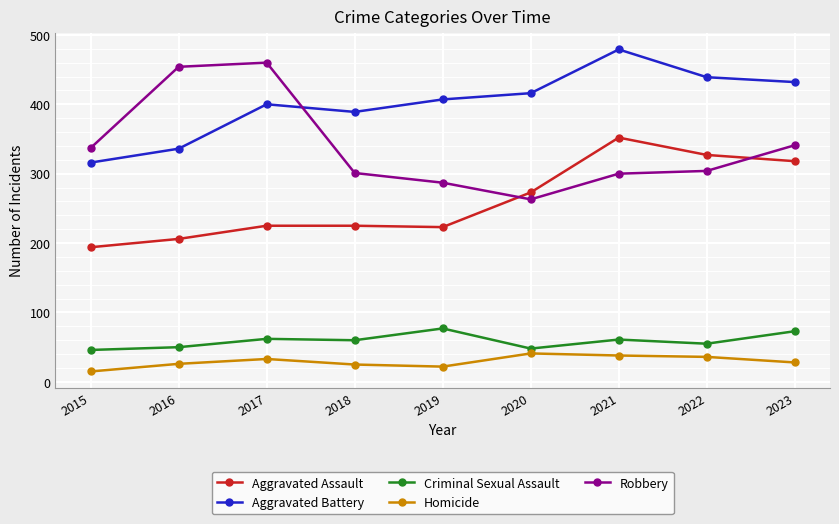

True or false: Criminal Sexual Assault and Aggravated Battery cross at least once.

False